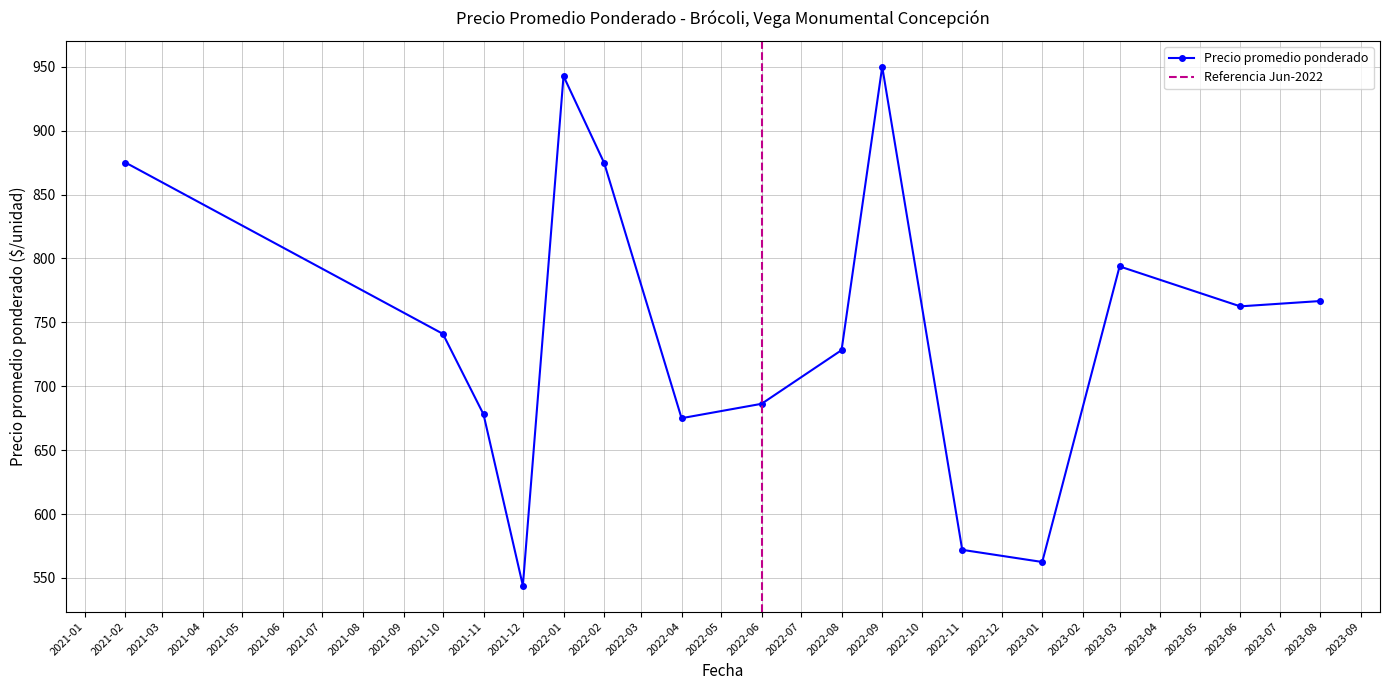

True or false: Precio promedio ponderado has a value of 544.0 at 2021-12.

True